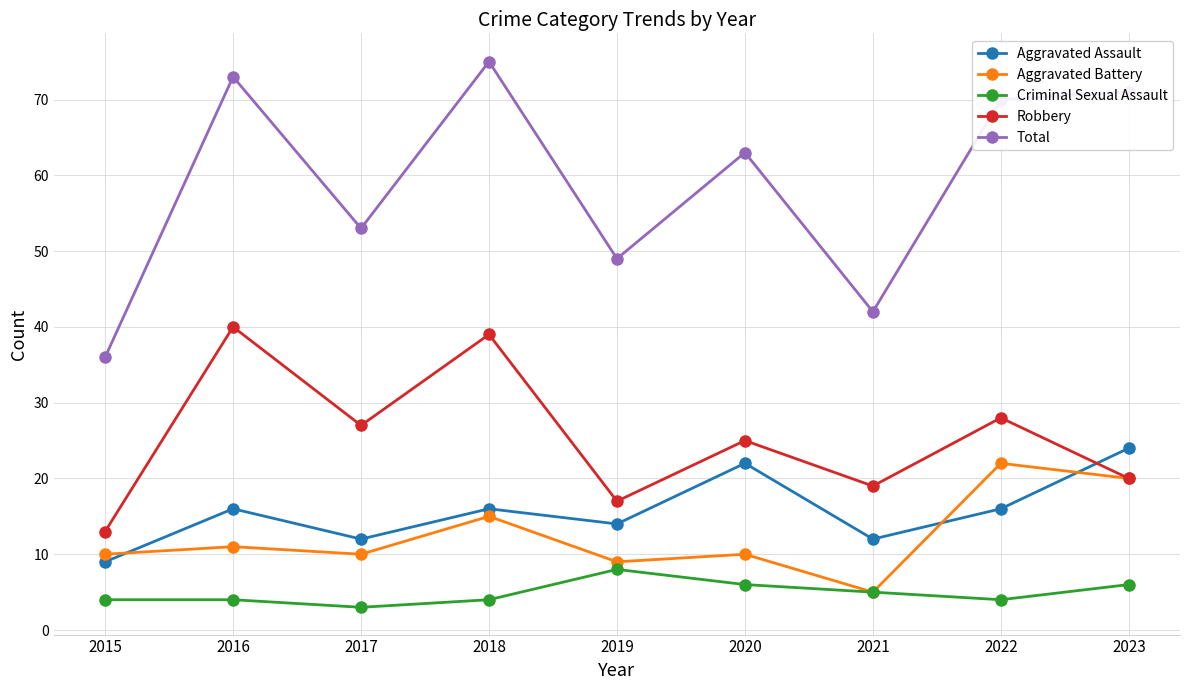

What is the difference between the Total values at 2019 and 2018?

26